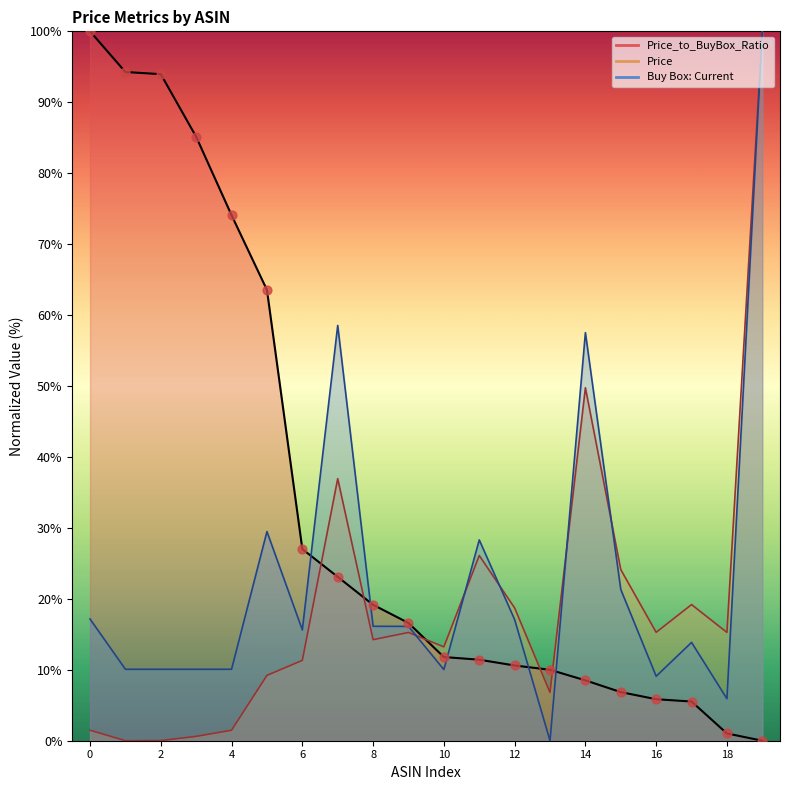

Which series has the largest total across all categories?

Price_to_BuyBox_Ratio